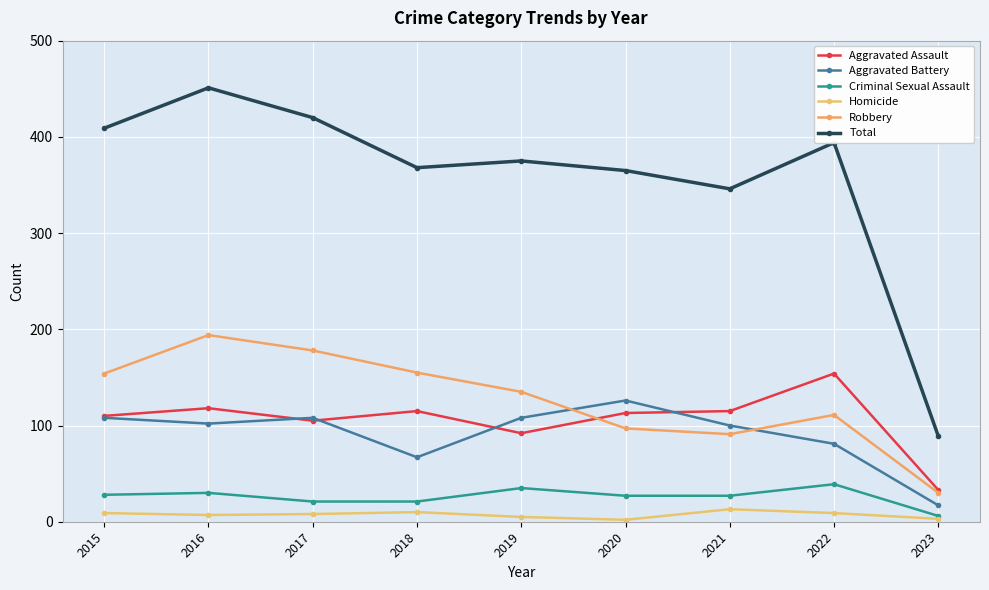

What is the difference between the second highest and minimum values in the Aggravated Assault series?

85